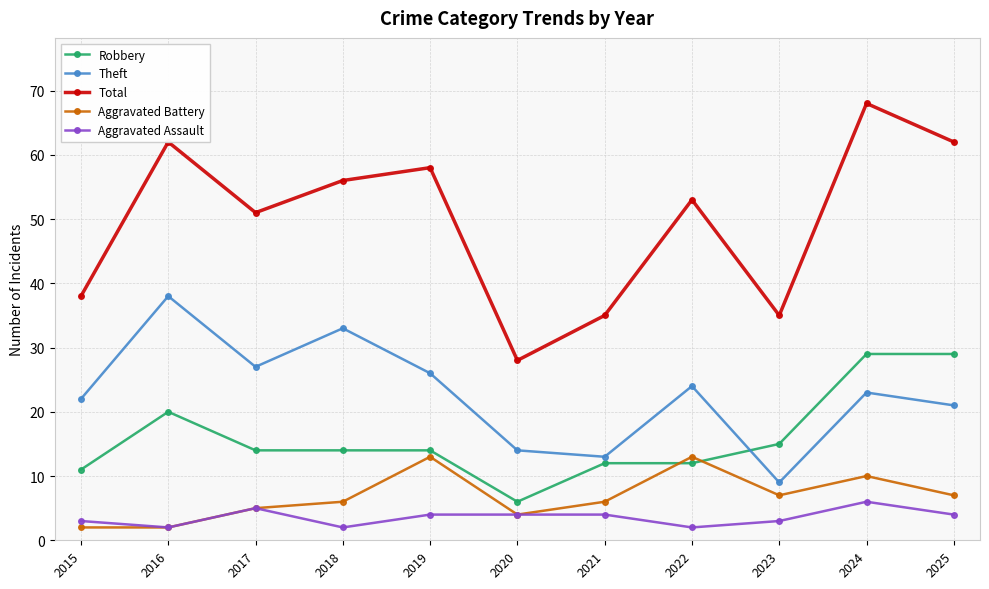

What is the total value across all series at 2024?

136